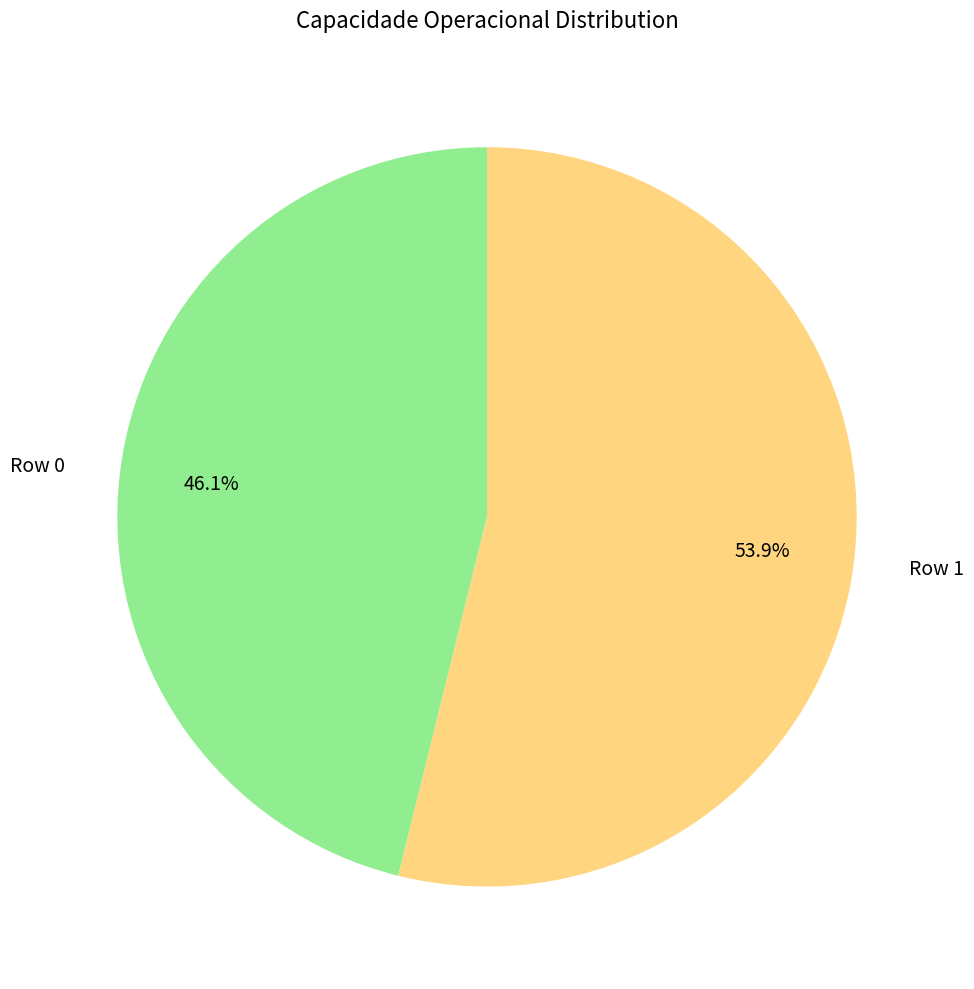

To the nearest percent, what is the difference between the Row 1 and Row 0 slice percentages?

8%